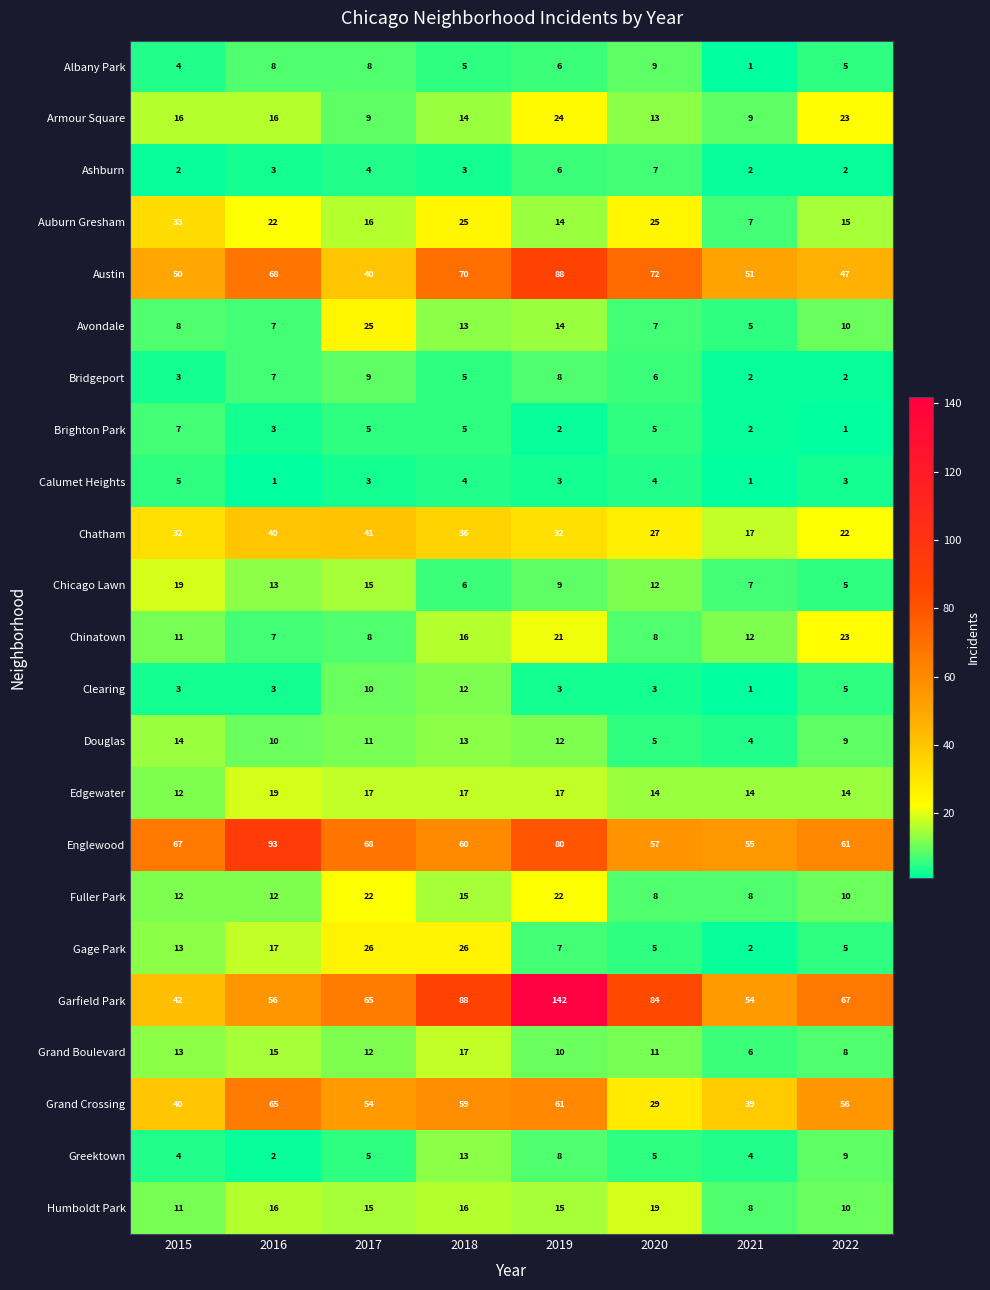

What is the minimum value for Chinatown?

7